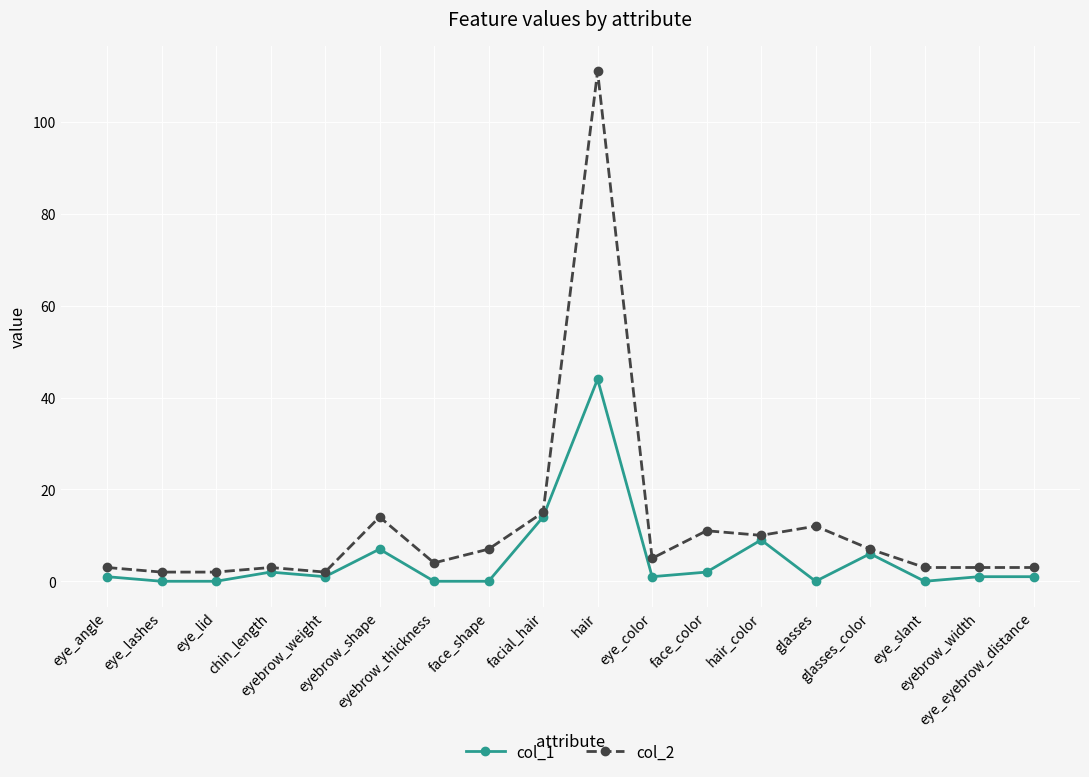

Is it true that col_1 equals 1 at eyebrow_weight?

True